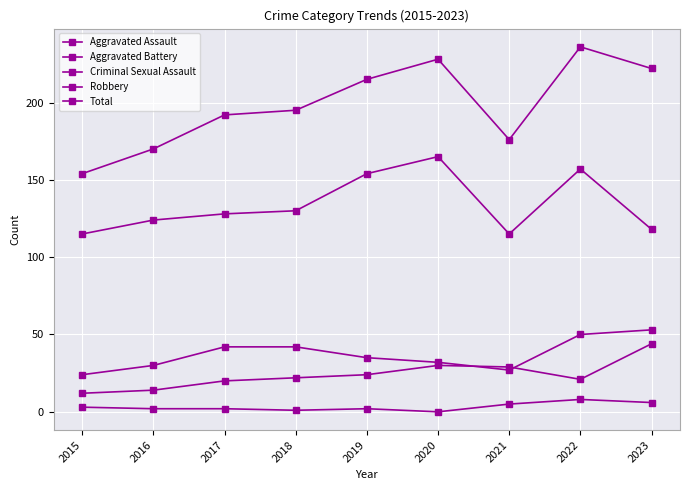

Reading left to right, list all the values displayed in this chart.

Aggravated Assault: 12	14	20	22	24	30	29	21	44
Aggravated Battery: 24	30	42	42	35	32	27	50	53
Criminal Sexual Assault: 3	2	2	1	2	0	5	8	6
Robbery: 115	124	128	130	154	165	115	157	118
Total: 154	170	192	195	215	228	176	236	222